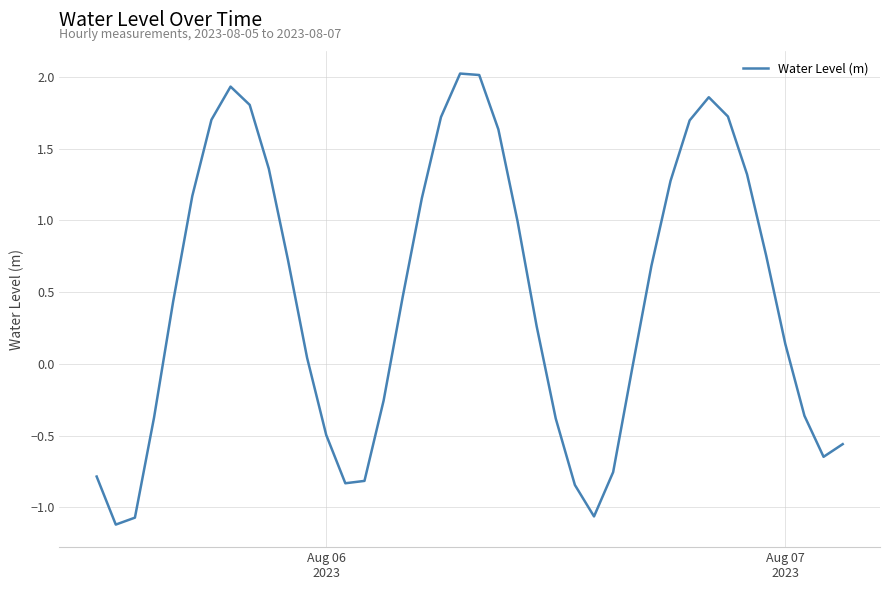

What is the maximum value shown in the chart?

2.0